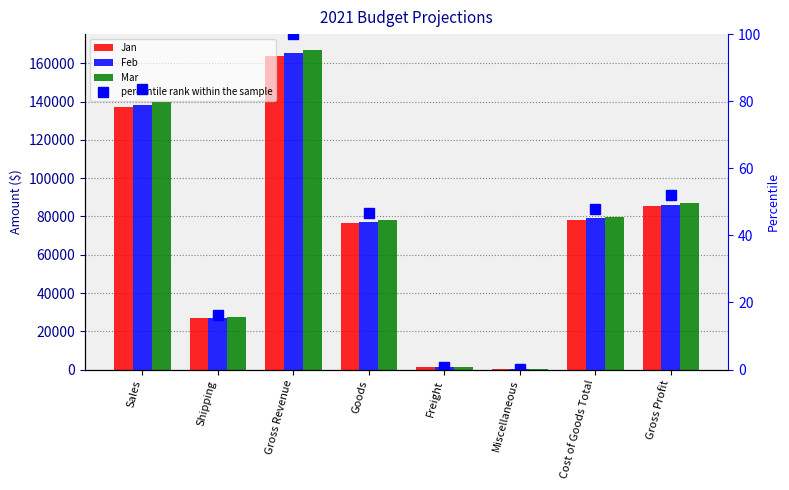

At which category is the sum across all series the highest?

Gross Revenue